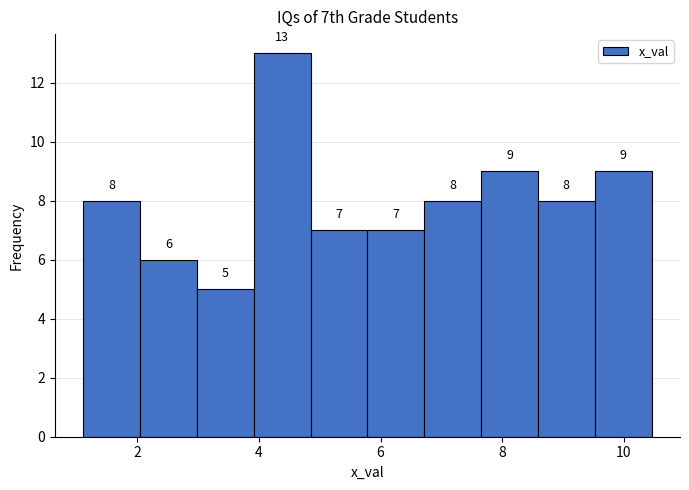

Over which range of the x-axis is the bar tallest?

4.0 to 4.8